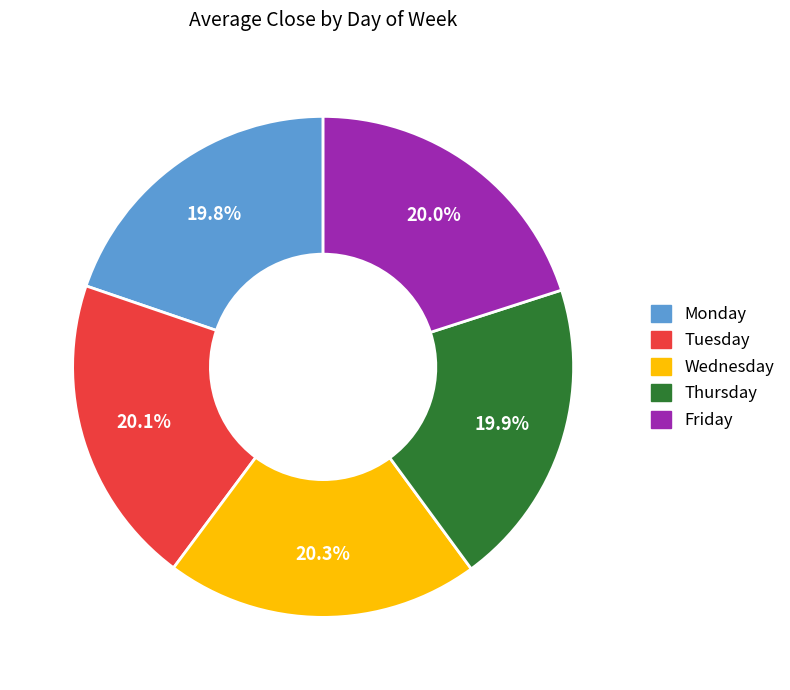

To the nearest percent, what is the difference between the largest and smallest slice percentages?

0%